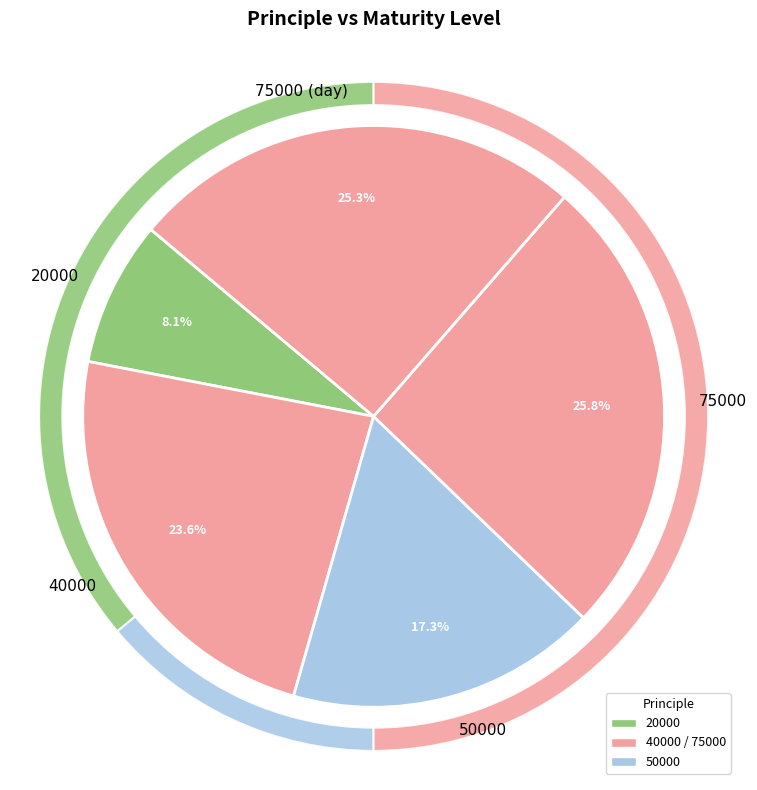

Approximately how many times larger is the value at 50000 compared to 20000?

2.1